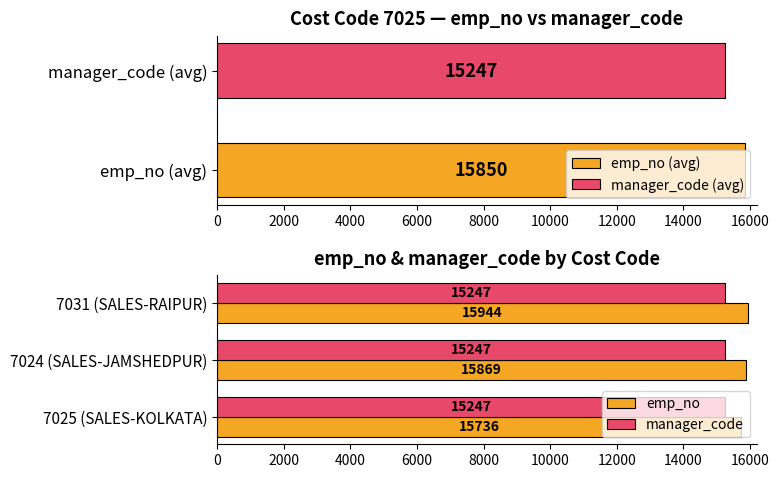

Is it true that manager_code equals 15247 at 7025 (SALES-KOLKATA)?

True